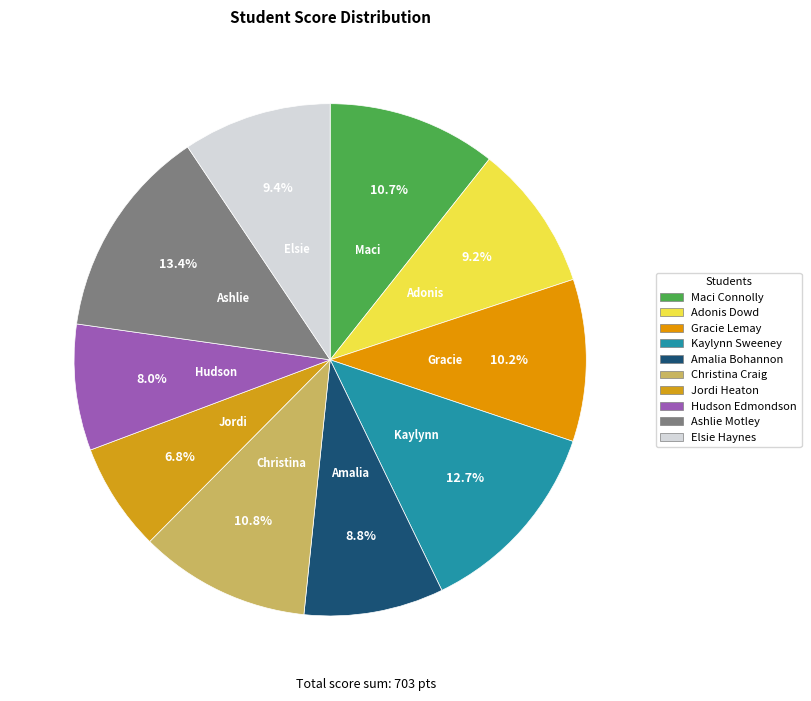

How many slices are in this pie chart?

10